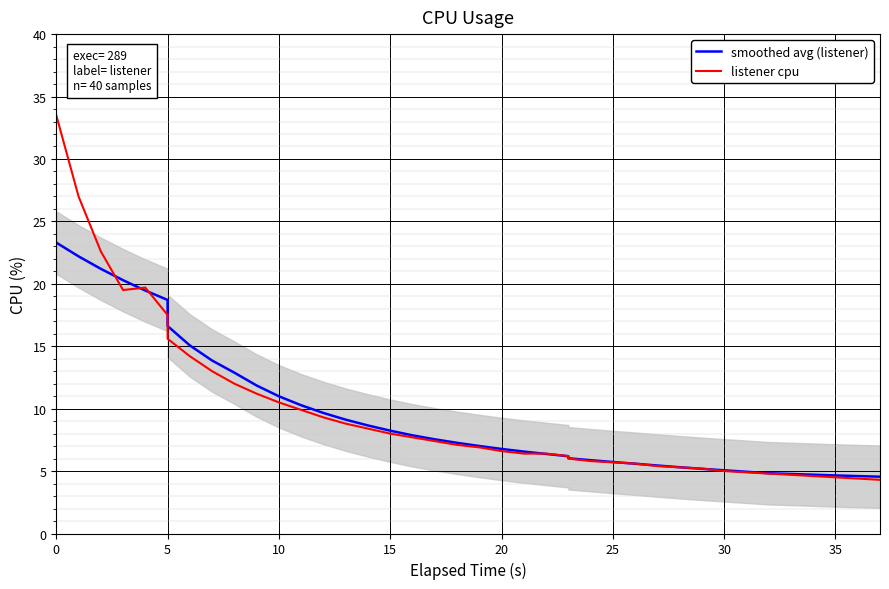

Reading left to right, extract all data points from this chart.

smoothed avg (listener): 23.3	22.2	21.2	20.3	19.5	18.7	16.6	15.1	13.9	12.9	11.9	11.0	10.3	9.7	9.1	8.7	8.2	7.9	7.5	7.3	7.0	6.8	6.6	6.4	6.2	6.0	5.9	5.7	5.6	5.4	5.3	5.2	5.1	4.9	4.8	4.8	4.7	4.6	4.6	4.5
listener cpu: 33.5	27.0	22.6	19.5	19.7	17.5	15.6	14.2	13.0	12.0	11.2	10.5	9.9	9.3	8.8	8.4	8.0	7.7	7.4	7.1	6.9	6.6	6.4	6.4	6.2	6.0	5.8	5.7	5.6	5.4	5.3	5.2	5.0	4.9	4.8	4.7	4.6	4.5	4.4	4.3